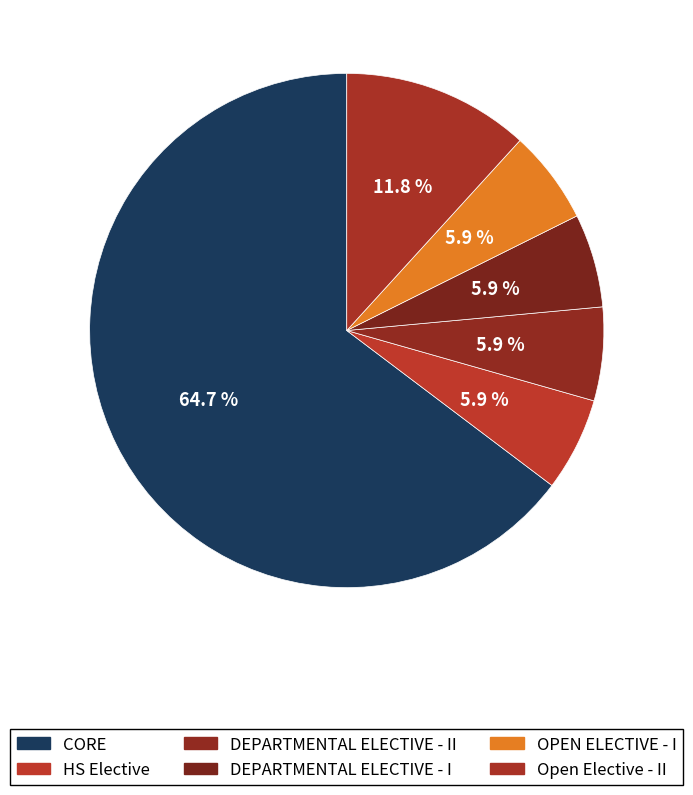

True or false: OPEN ELECTIVE - I accounts for 21% of the total.

False